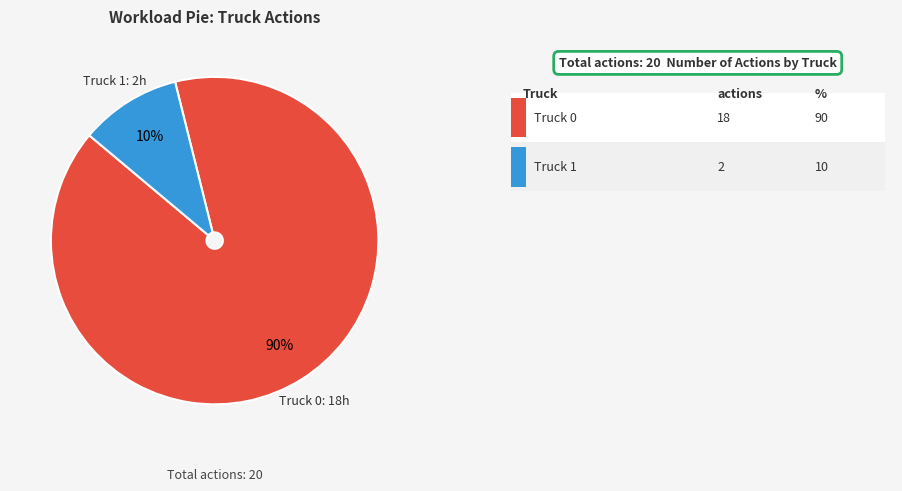

Which category has the biggest portion of the pie?

Truck 0